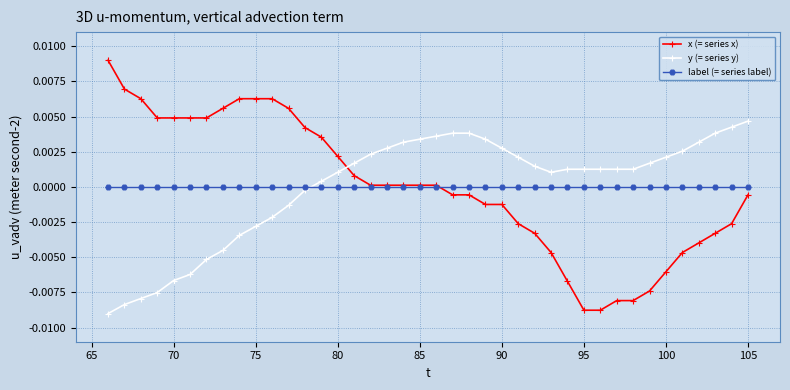

Which series ends up on top after the final intersection of y (= series y) and label (= series label)?

y (= series y)